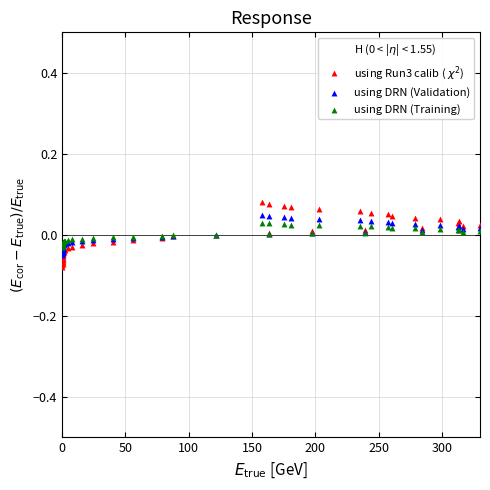

Which series contains the lowest Y value?

using Run3 calib ( $\chi^2$)